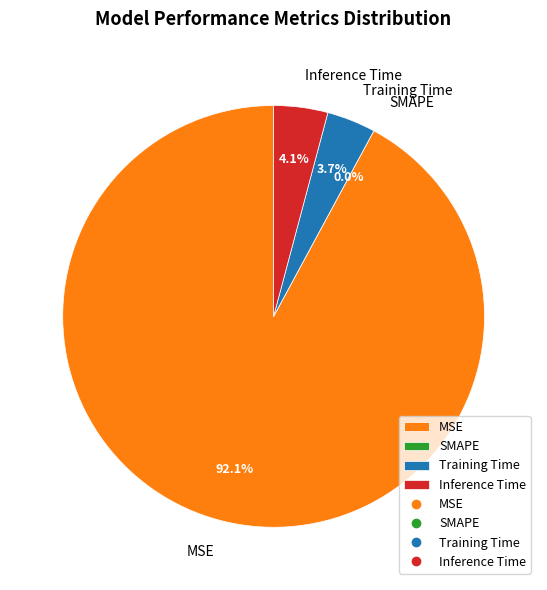

What is the change in value from MSE to Training Time?

-0.1